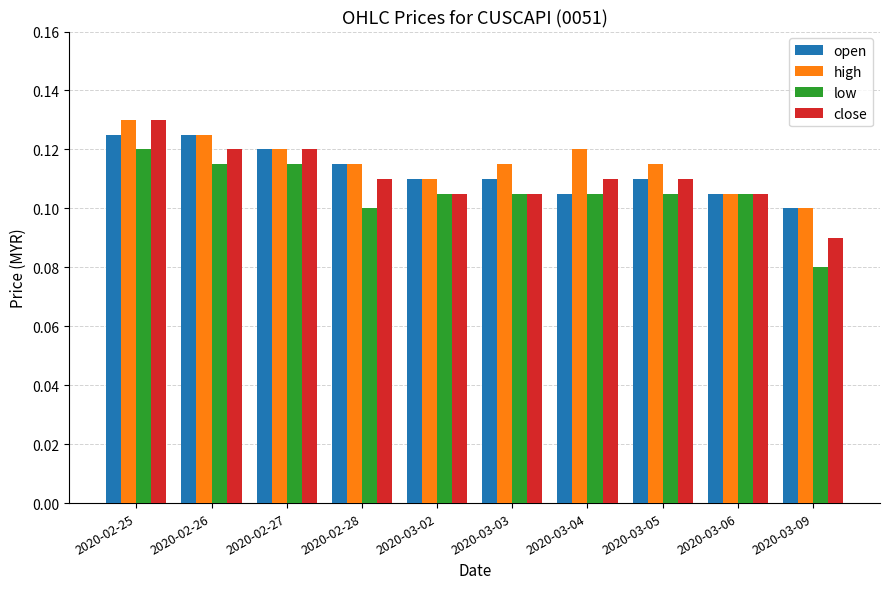

At which category is the sum across all series the highest?

2020-02-25